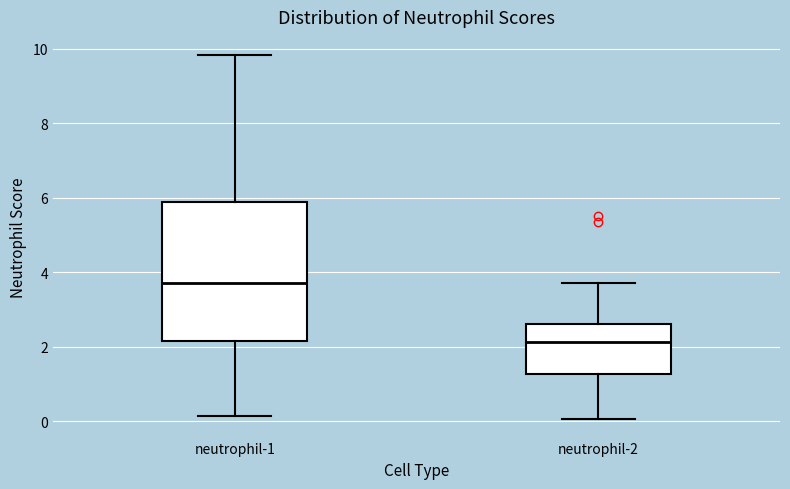

Which box is the tallest, from its lower edge to its upper edge?

neutrophil-1